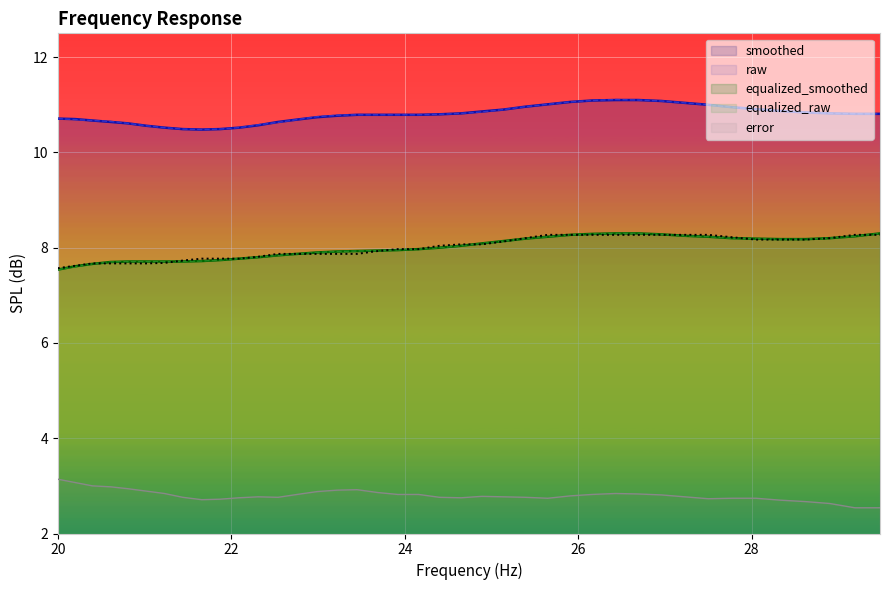

What is the lowest value of the raw series?

10.5